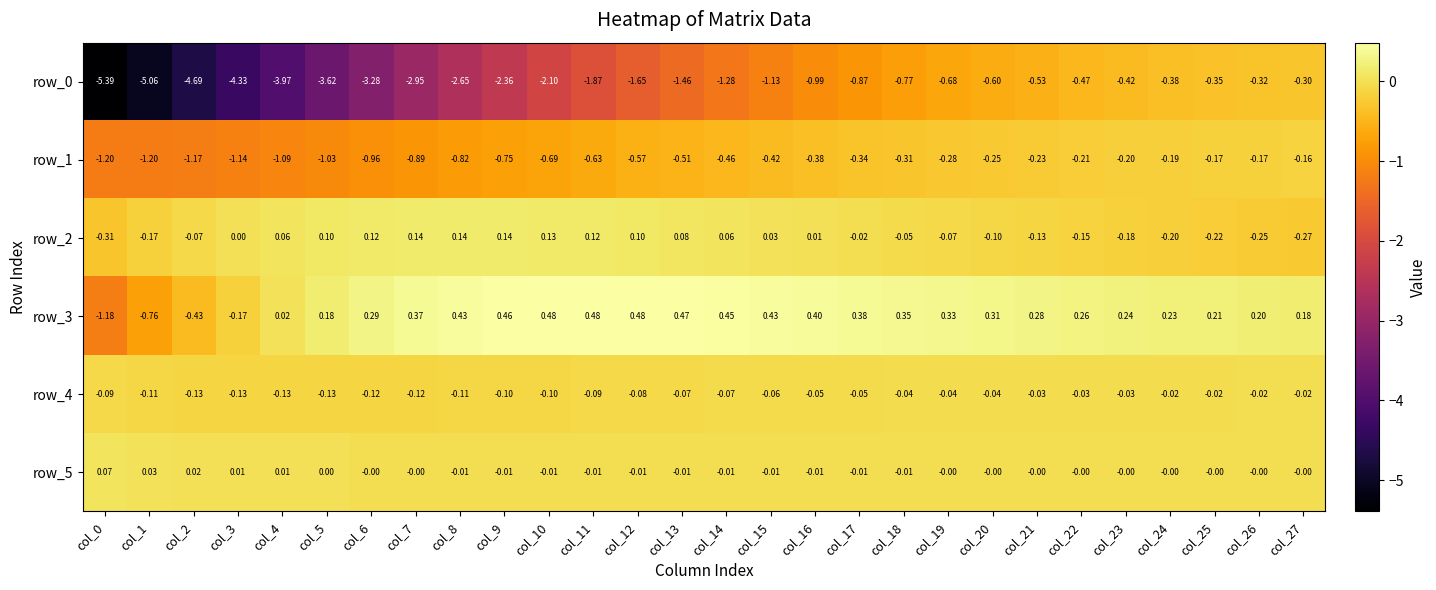

Is the value of row_5 at col_10 greater than the value of row_1 at col_26?

Yes